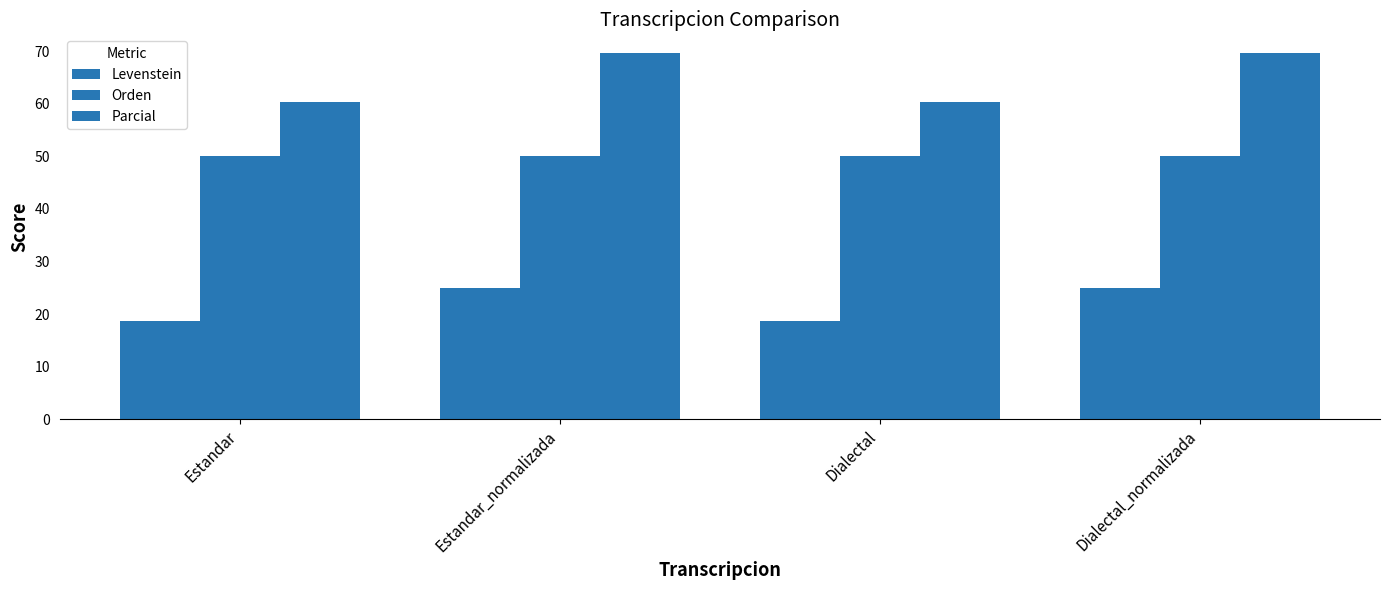

How many groups of bars are there?

4